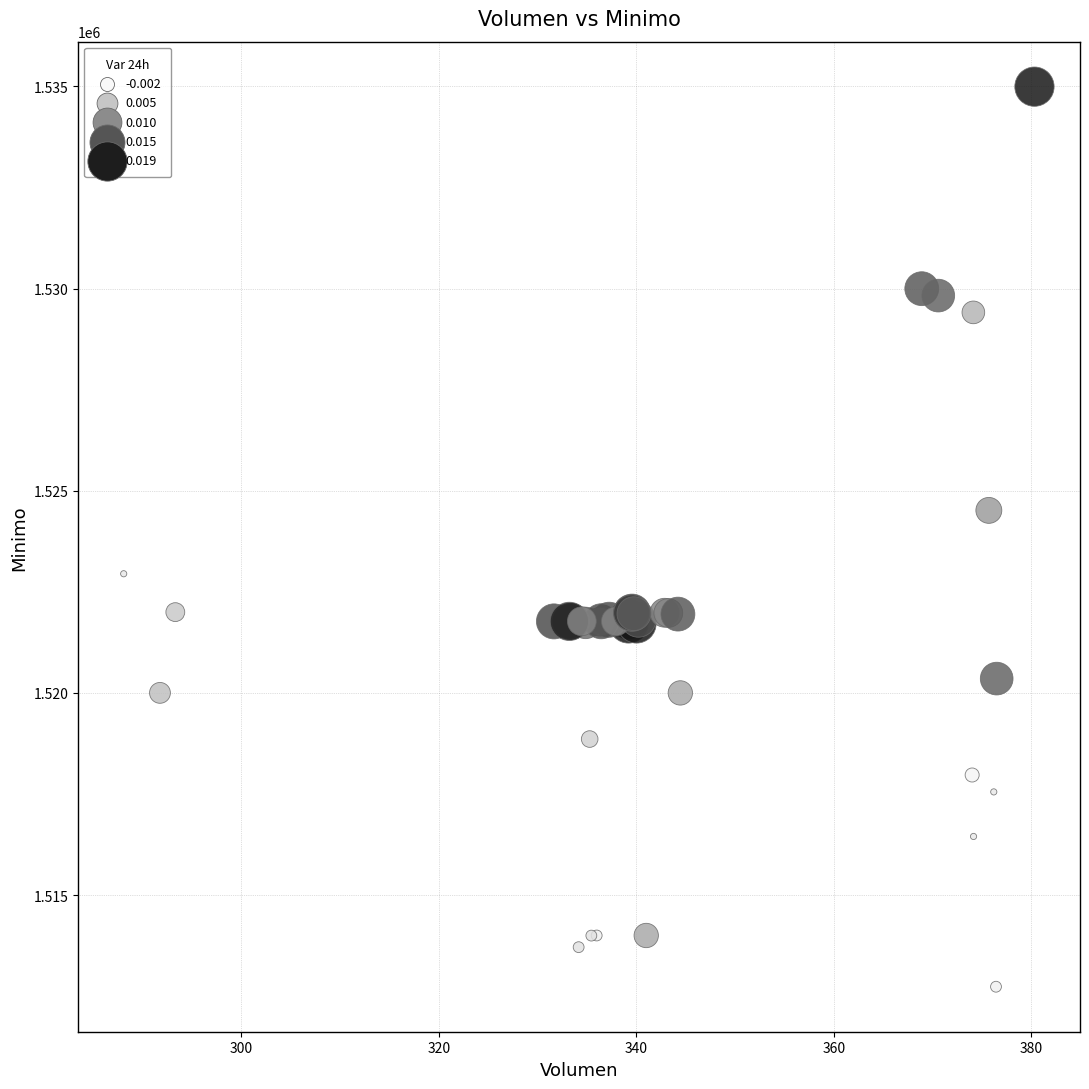

What Y value in the scatter plot is closest to 1523862?

1524513